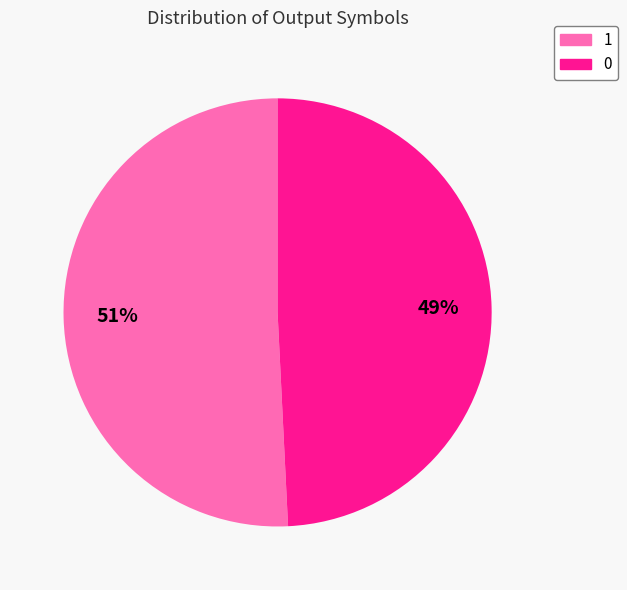

Which slice represents more than half of the pie?

1